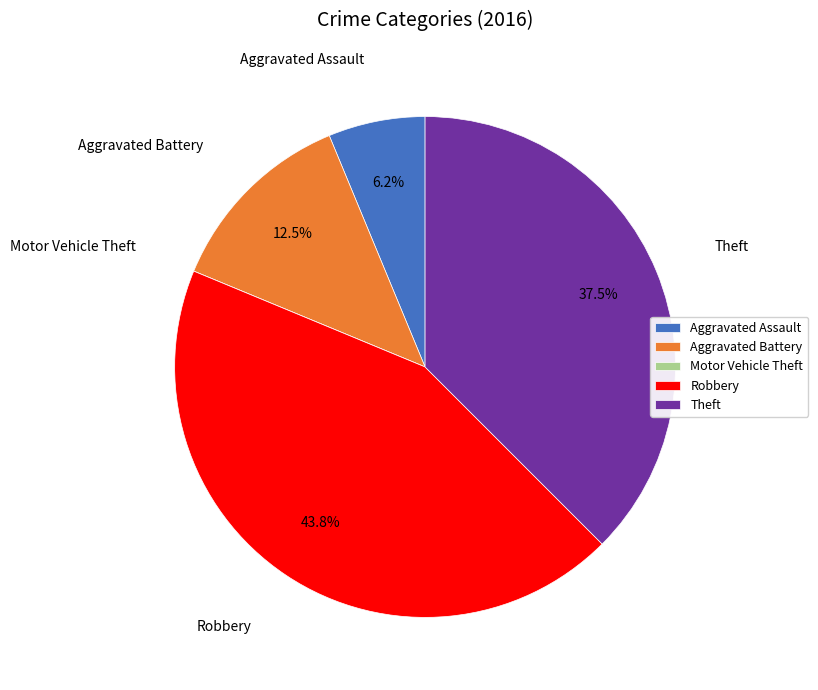

Which category has the biggest portion of the pie?

Robbery